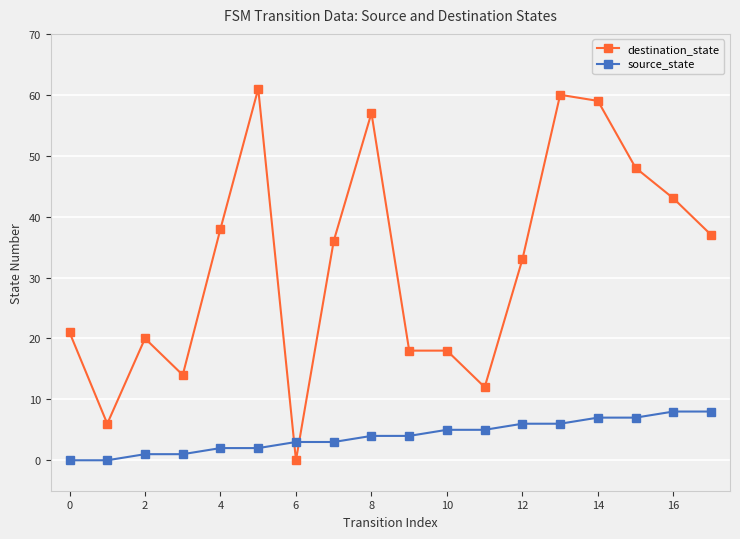

What is the maximum value shown in the chart?

61